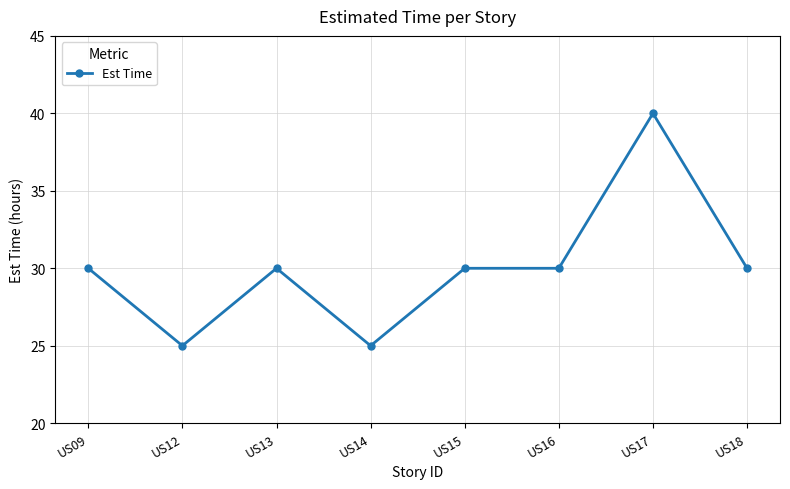

What is the value of the 4th point from the left?

25